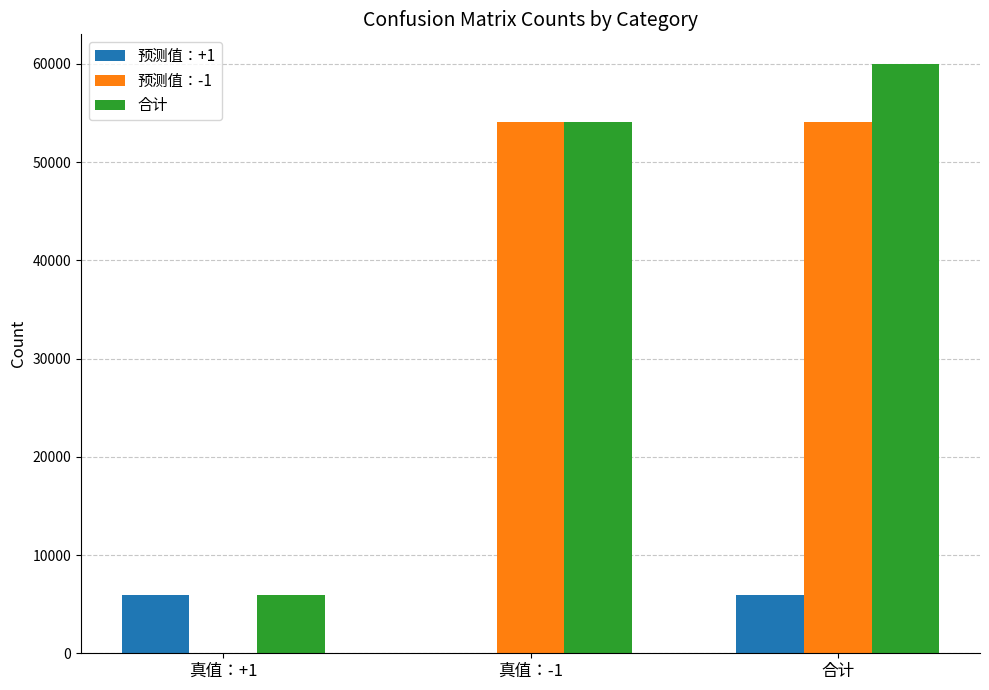

Read the 预测值：-1 value at 合计.

54080